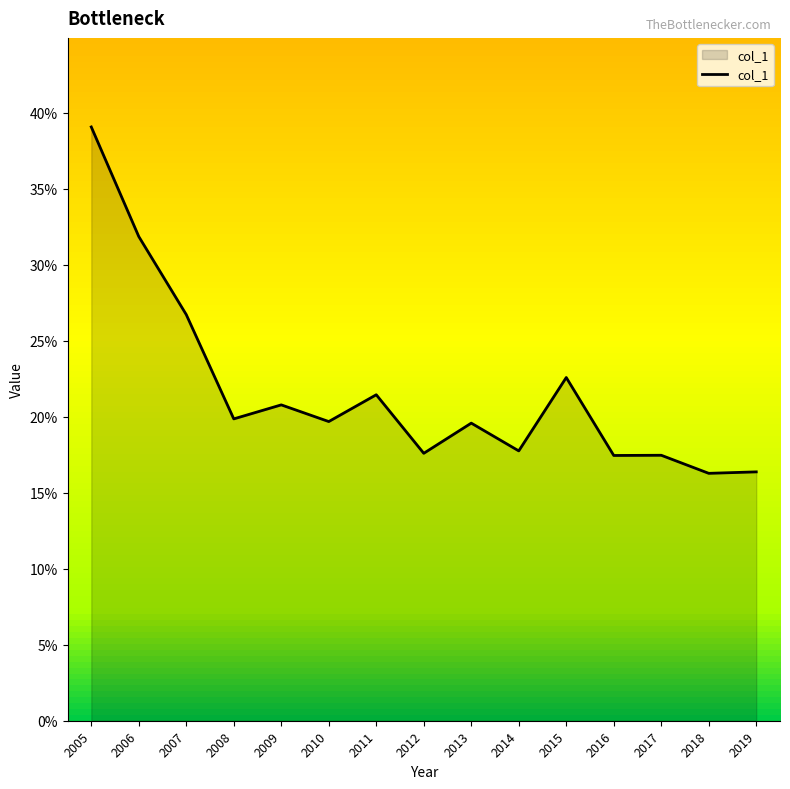

Which label corresponds to the largest value in the chart?

2005